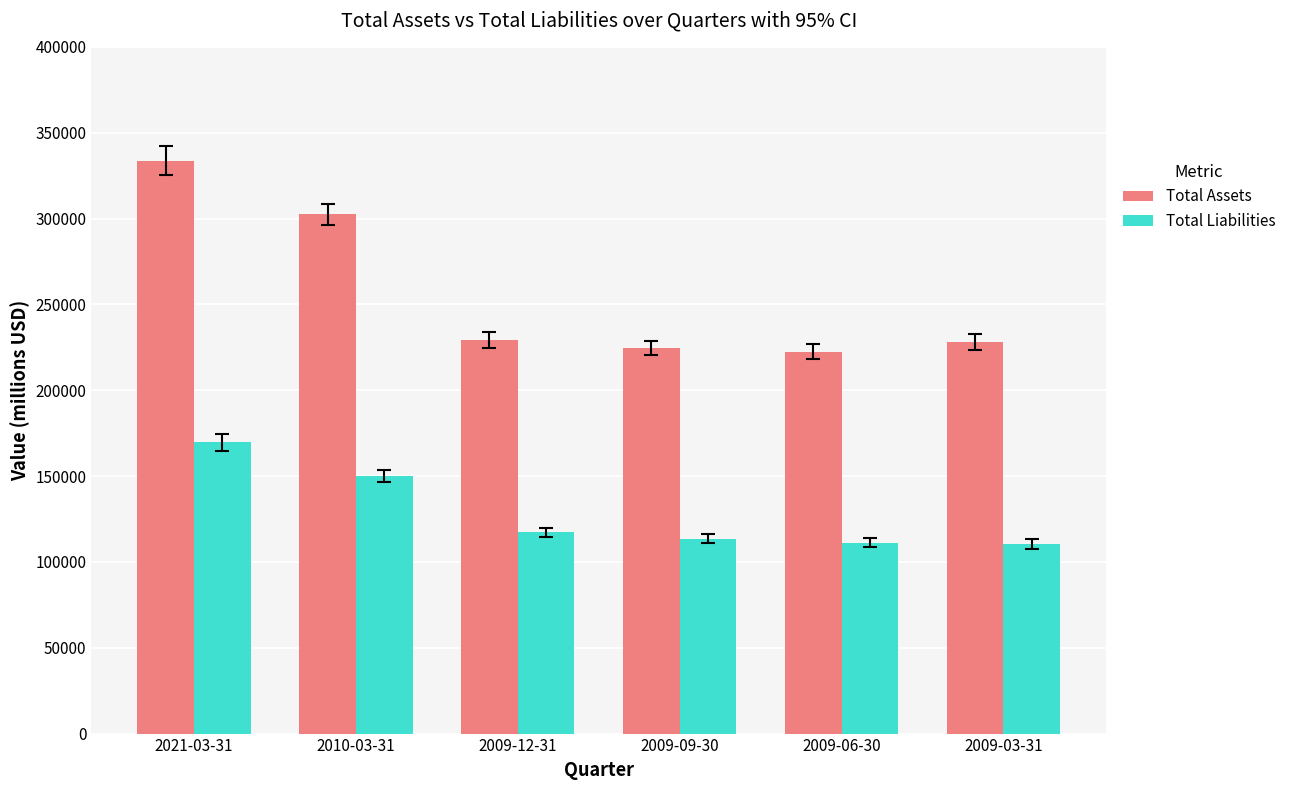

What are all the series names shown in the legend?

Total Assets, Total Liabilities